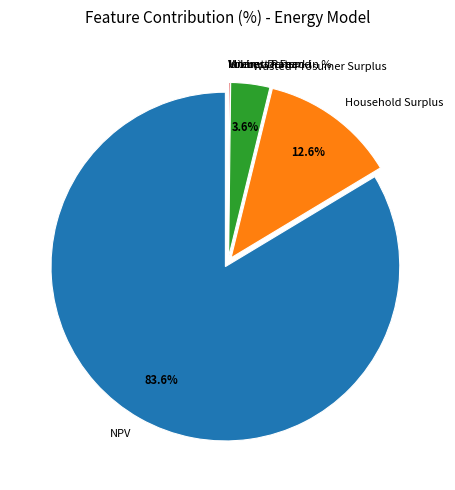

Which slice is the largest?

NPV